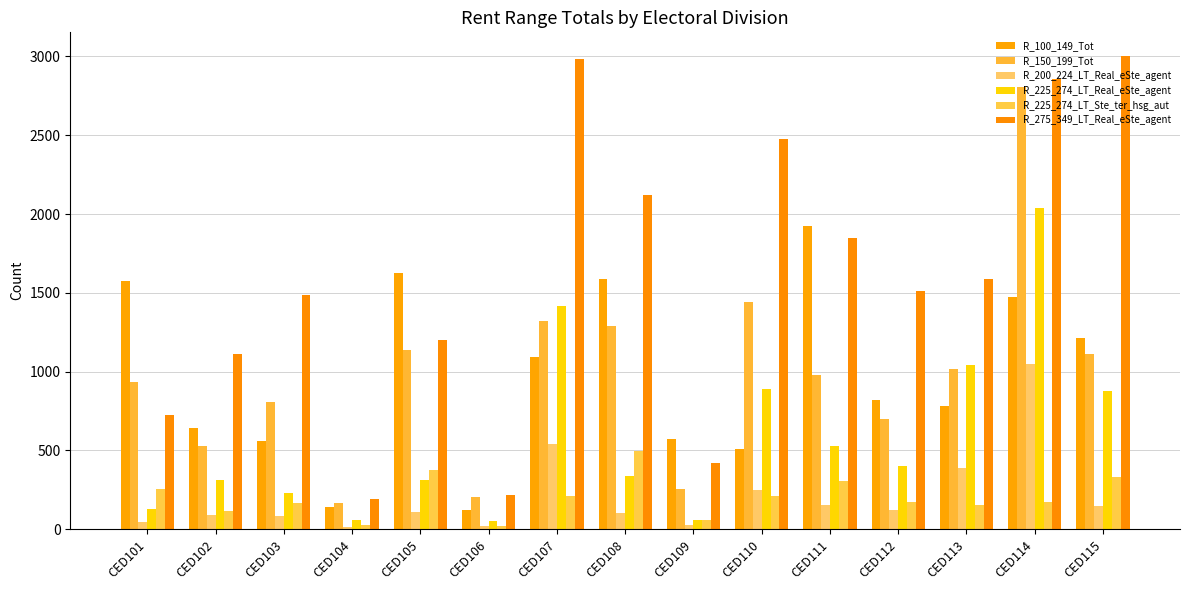

Which series has the largest range (max minus min)?

R_275_349_LT_Real_eSte_agent